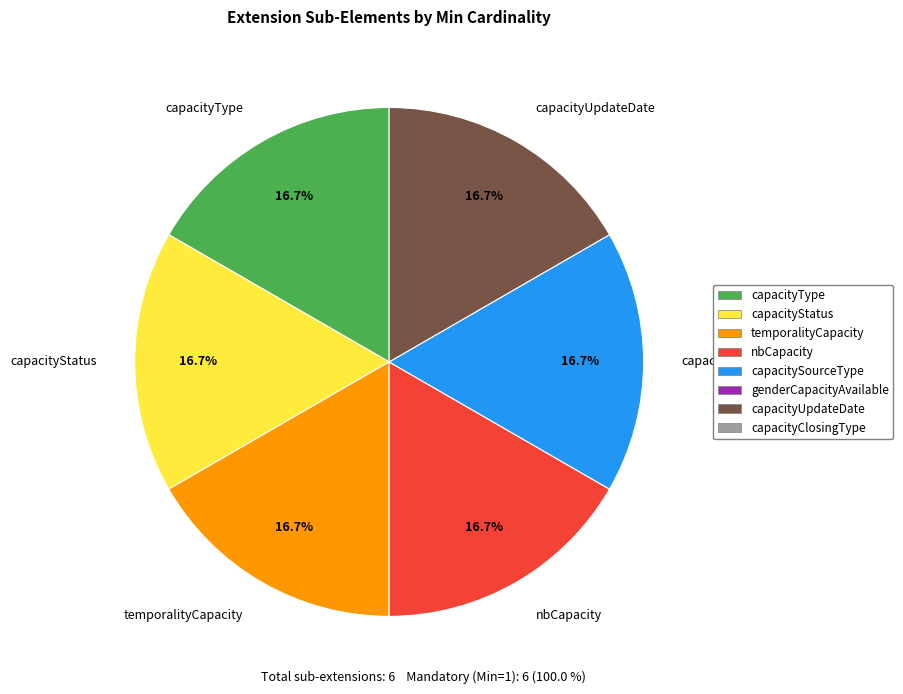

Does capacityUpdateDate represent more than half of the total?

No